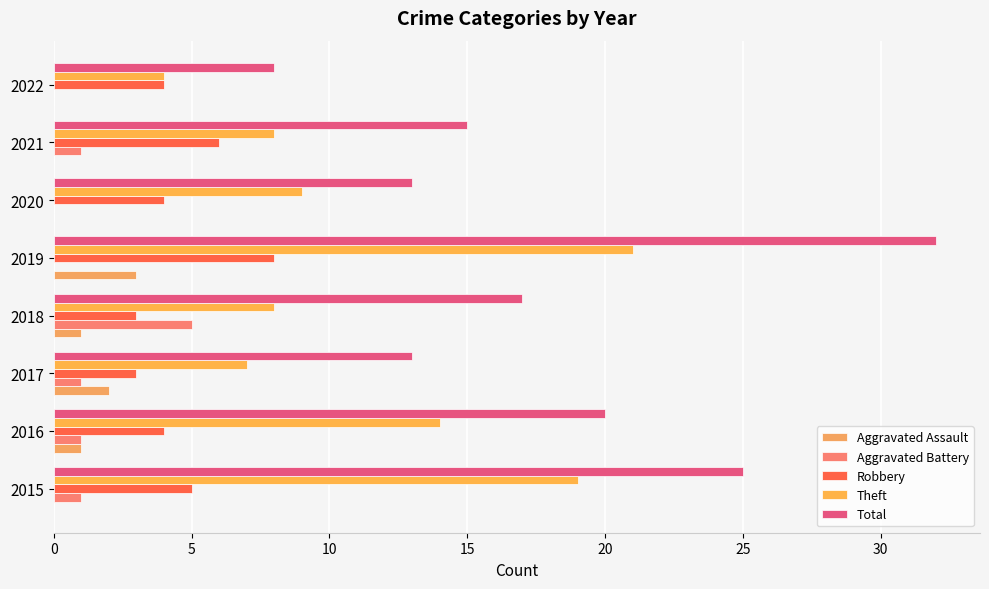

How many series are shown in this chart?

5